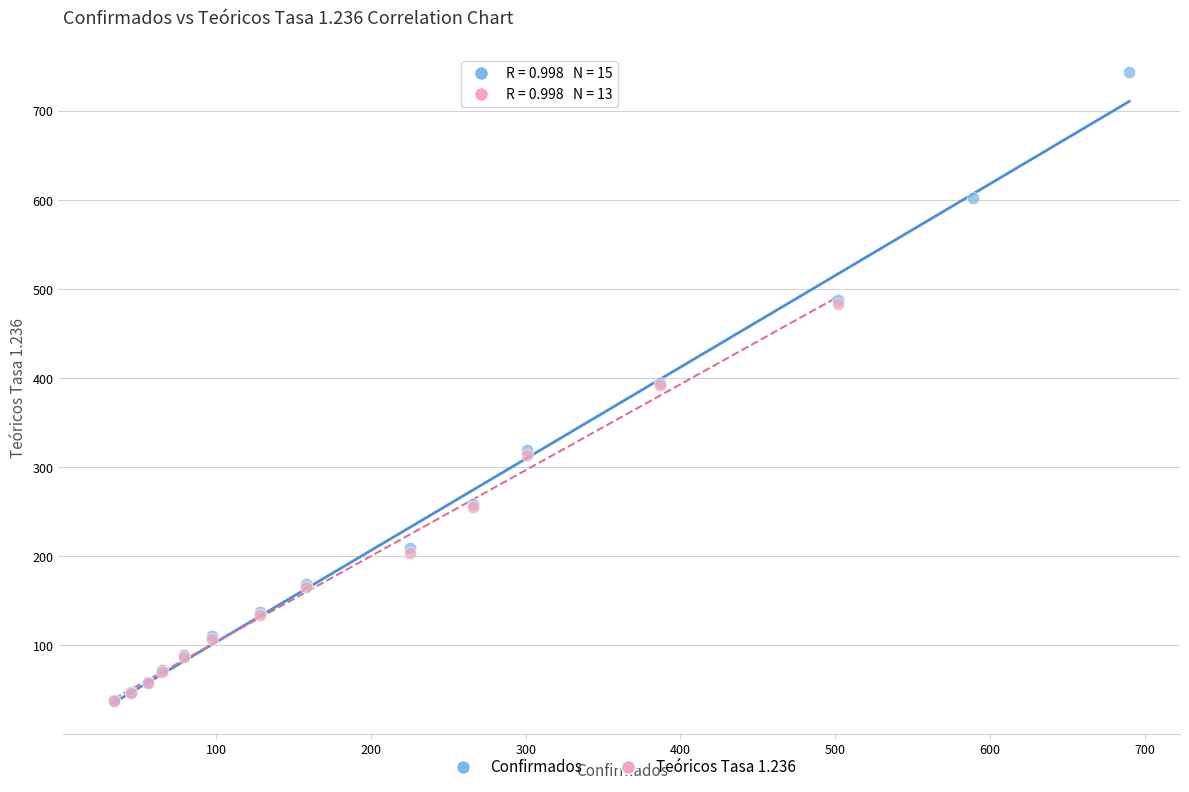

Which series has the widest spread of Y values?

Confirmados